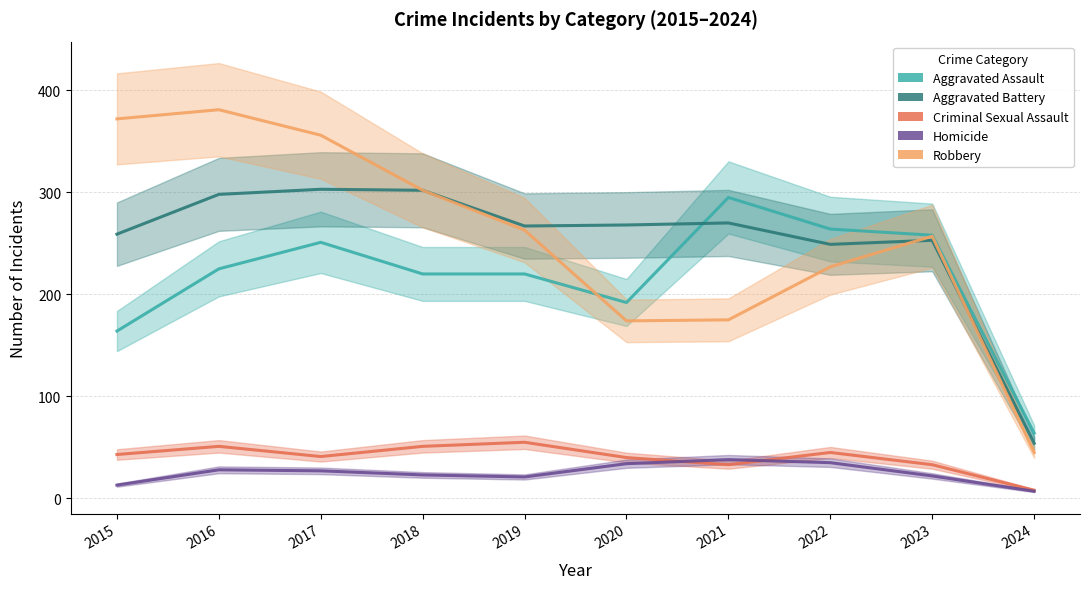

List the series in order of their peak value, highest first.

Robbery, Aggravated Battery, Aggravated Assault, Criminal Sexual Assault, Homicide